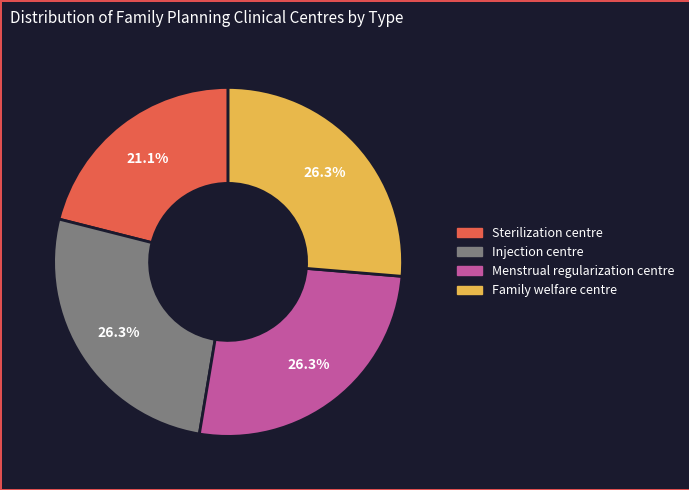

Is the sum of Sterilization centre and Injection centre greater than half?

No